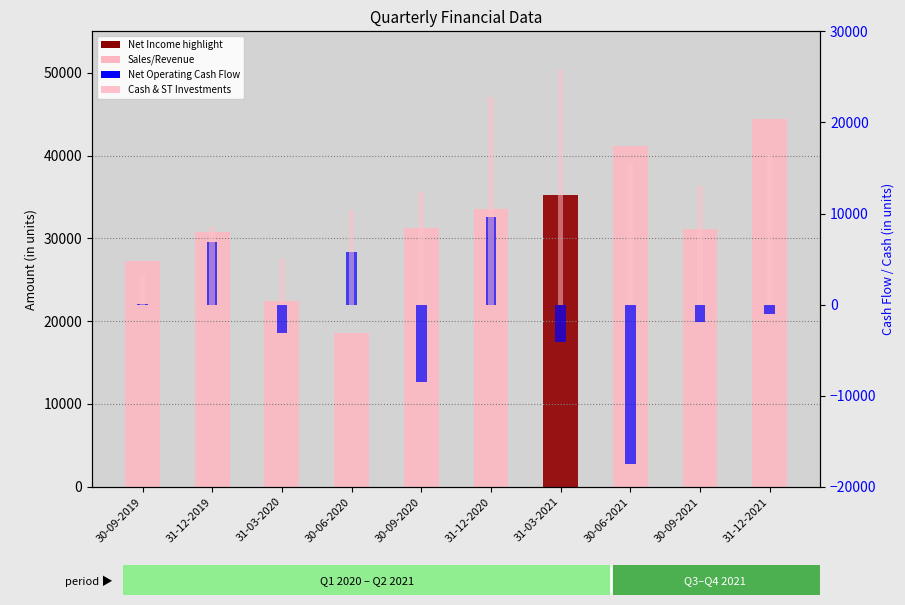

What is the difference between the second highest and minimum values in the Sales/Revenue series?

22630.0